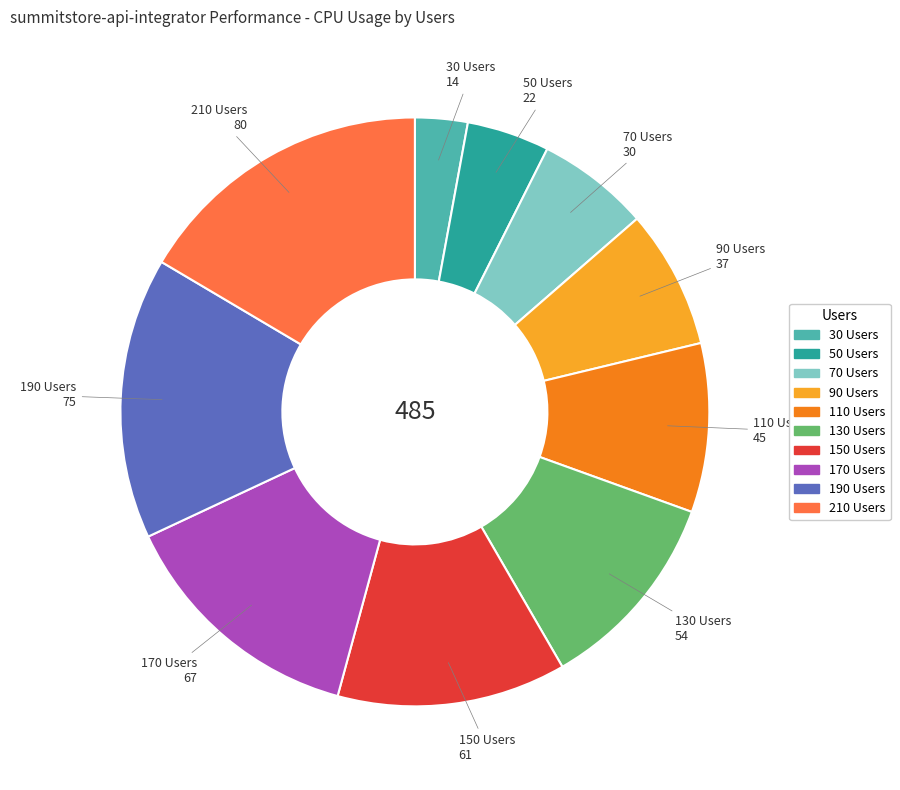

Rank the categories by value from highest to lowest.

210 Users, 190 Users, 170 Users, 150 Users, 130 Users, 110 Users, 90 Users, 70 Users, 50 Users, 30 Users